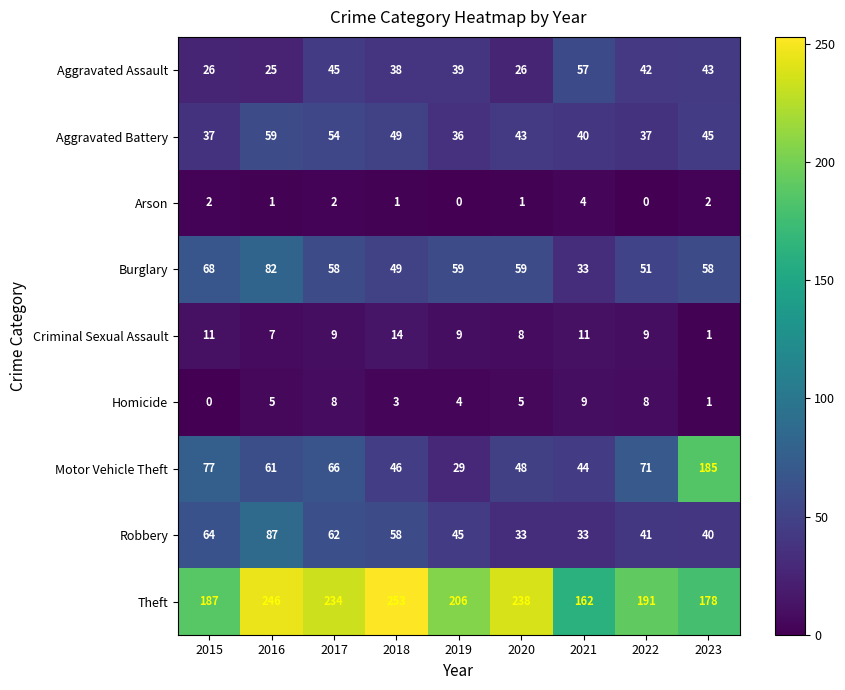

What is the difference between the Burglary values at 2021 and 2023?

25